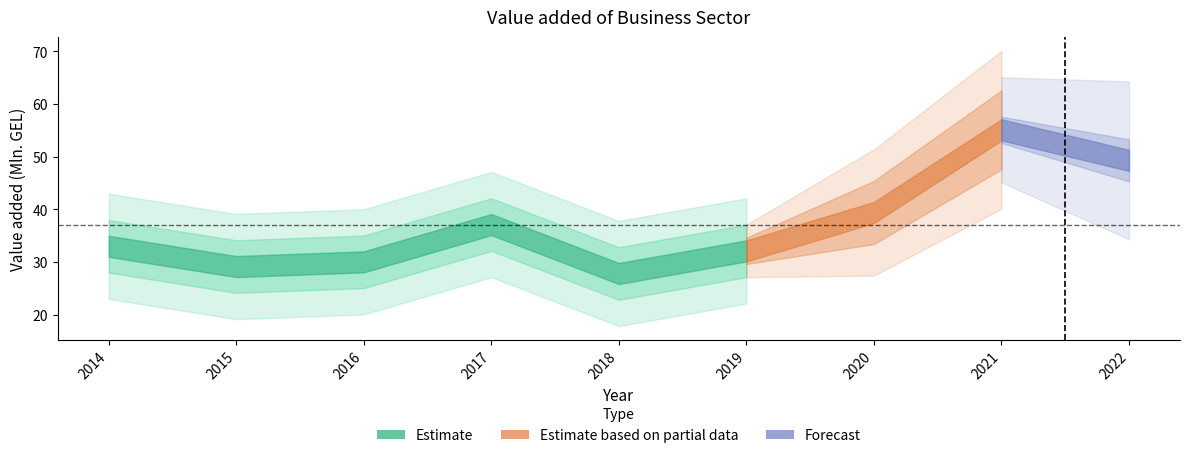

Rank the categories by value from lowest to highest.

2018, 2015, 2016, 2019, 2014, 2017, 2020, 2022, 2021